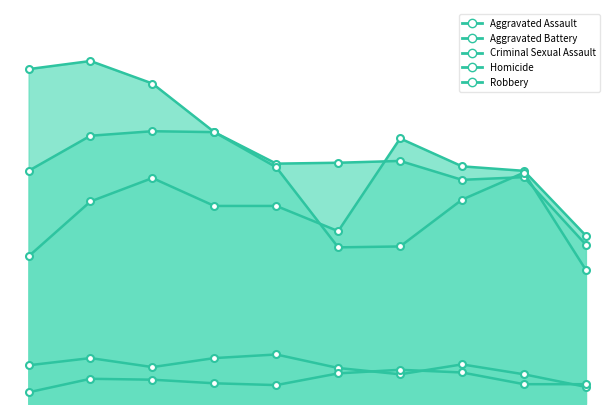

At which category does the chart reach its peak across all series?

2016